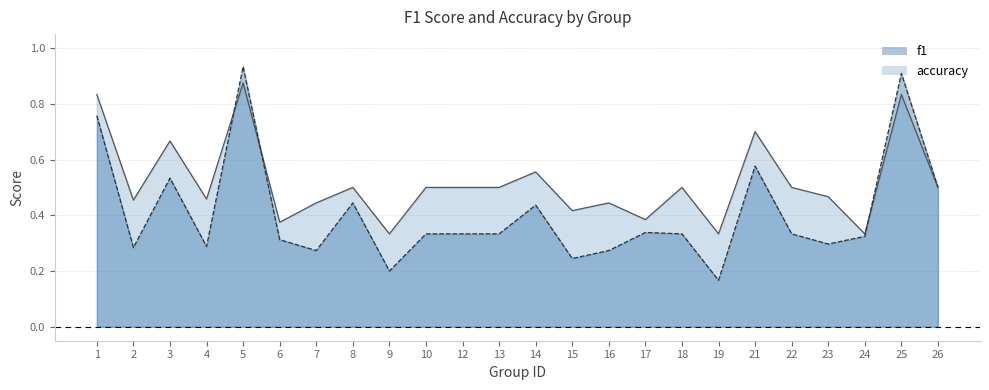

What is the greatest value displayed?

0.9